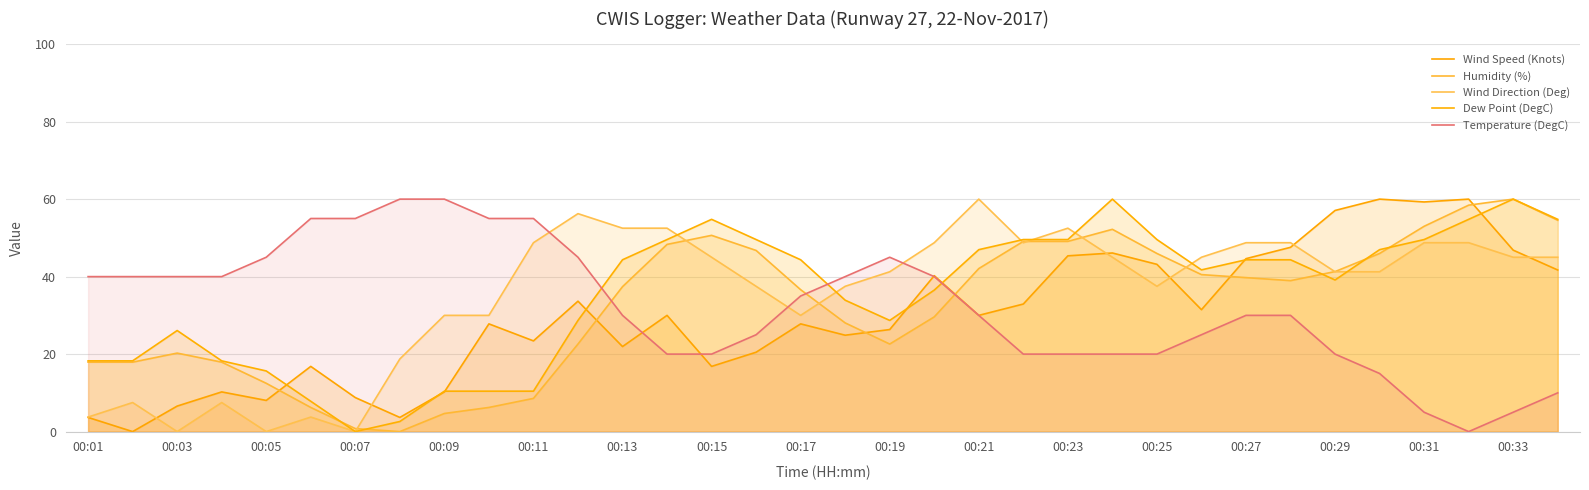

After their last crossing, which series has the higher values: Temperature (DegC) or Dew Point (DegC)?

Dew Point (DegC)